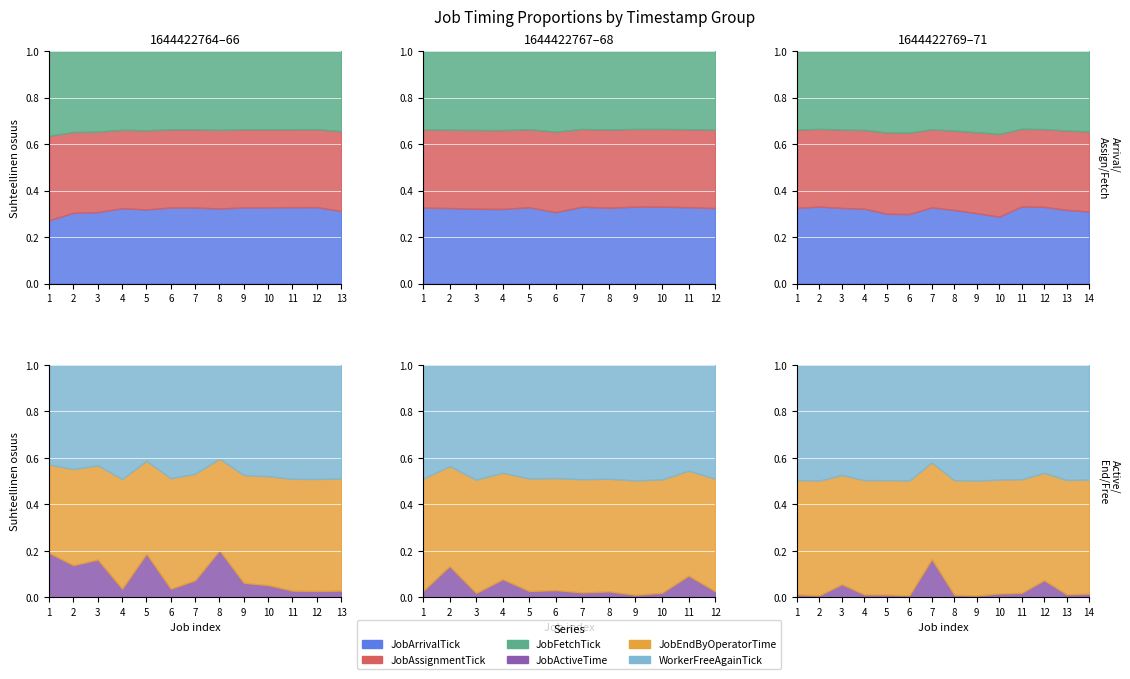

The value of JobAssignmentTick at B11 is 14. True or false?

False